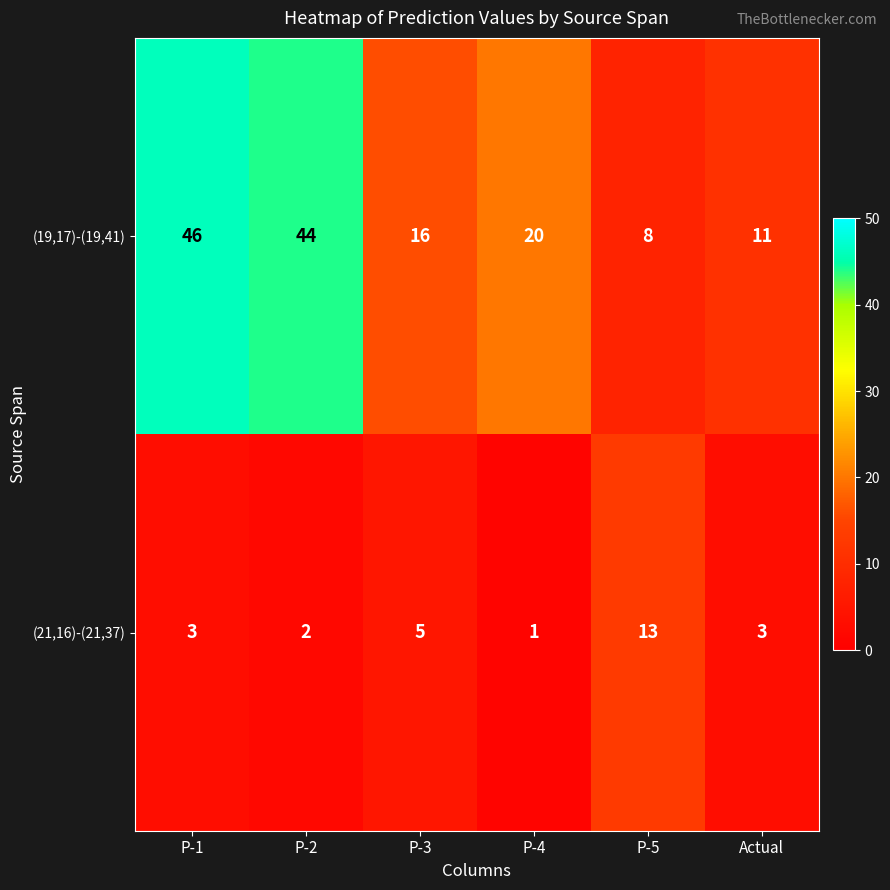

Which series has the largest total across all categories?

(19,17)-(19,41)